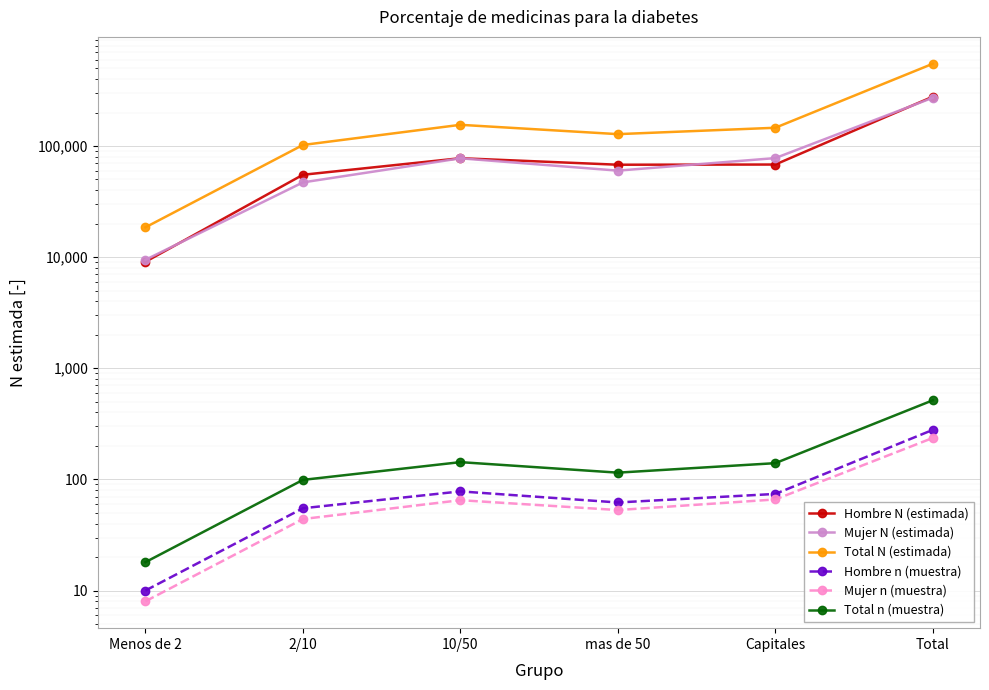

At which category is the sum across all series the highest?

Total